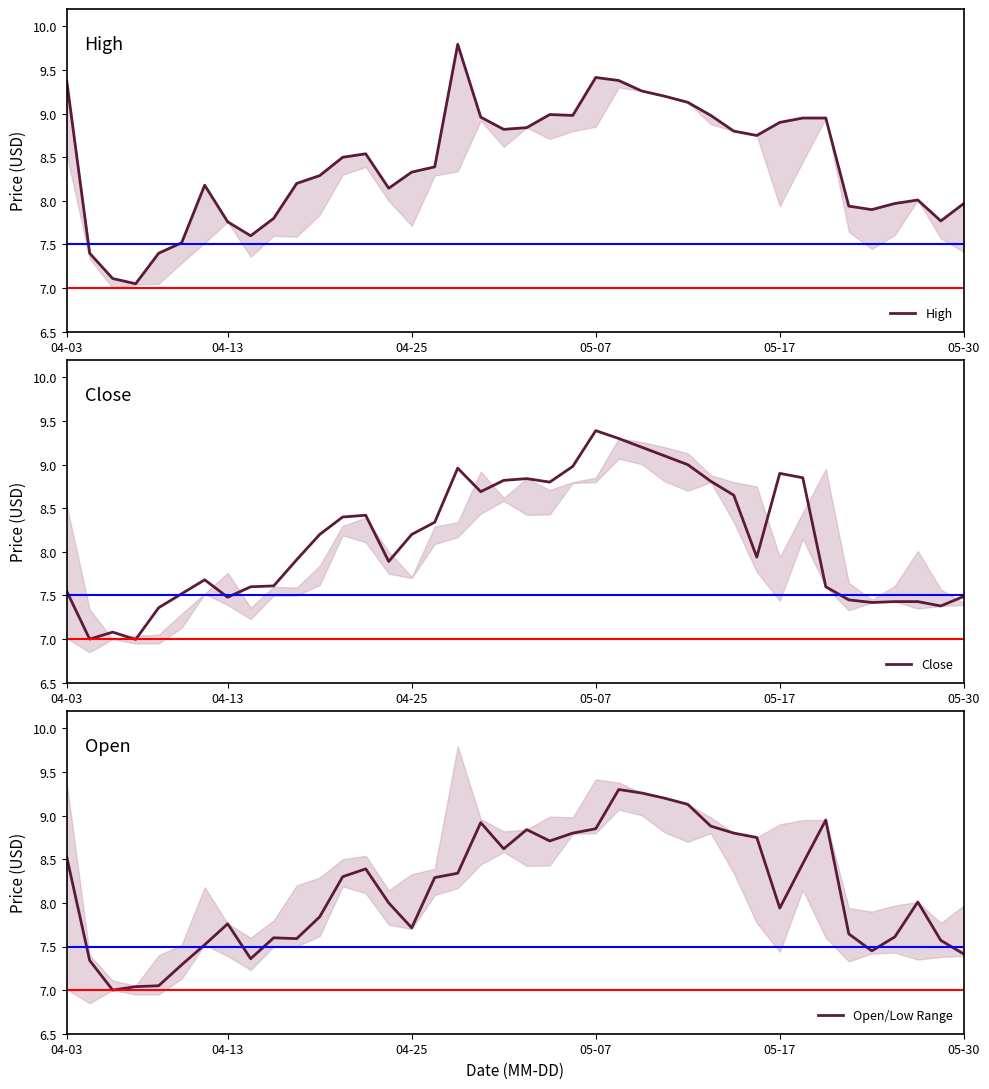

True or false: High and Close intersect in this chart.

False